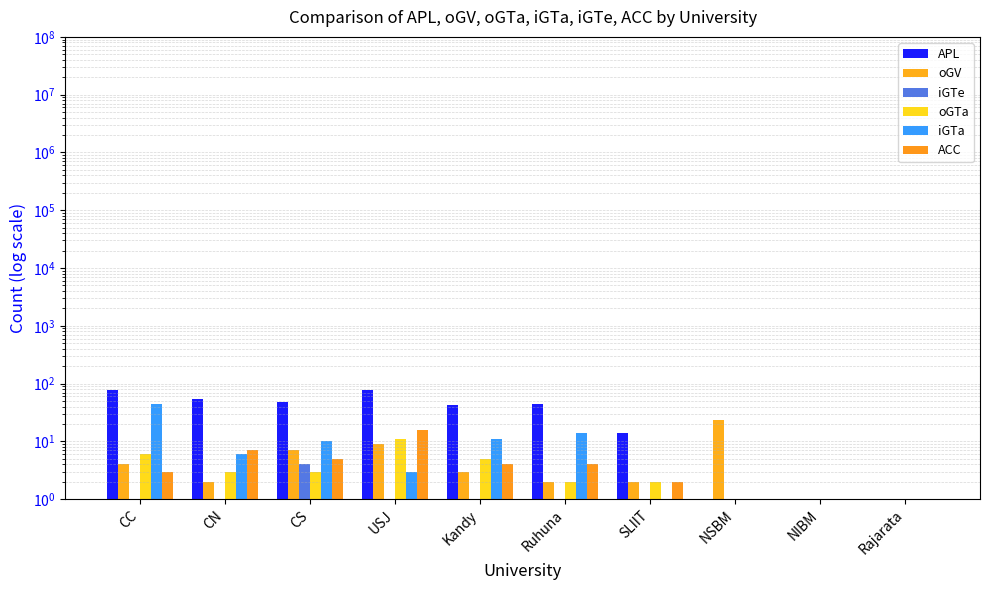

Is it true that iGTe equals 1 at CN?

True